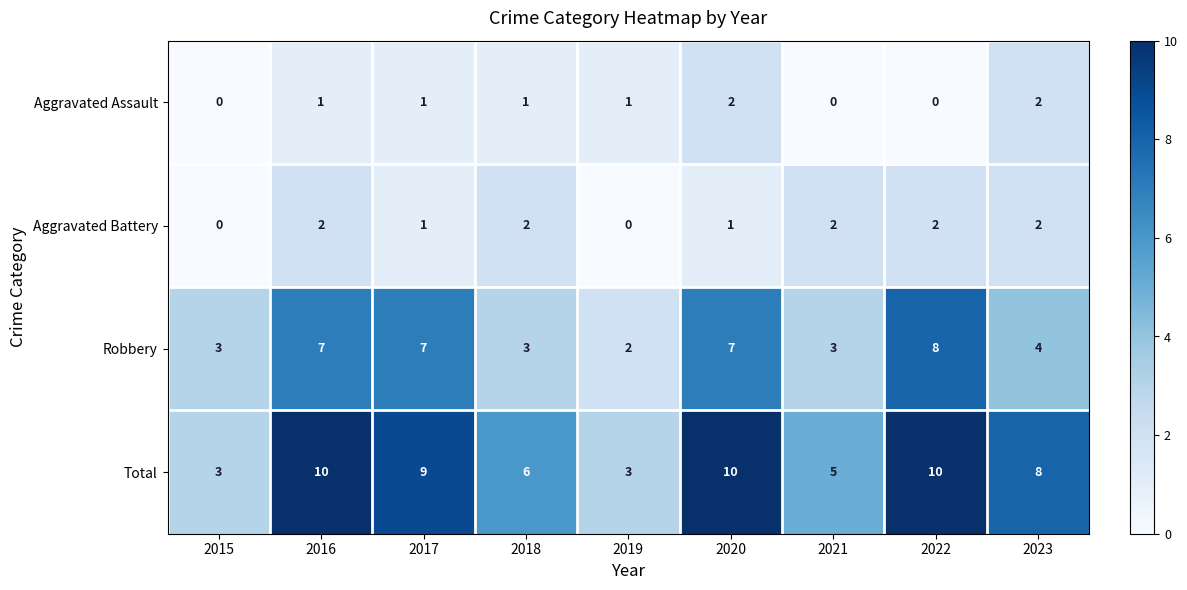

What is the sum of the Total values at 2018 and 2019?

9